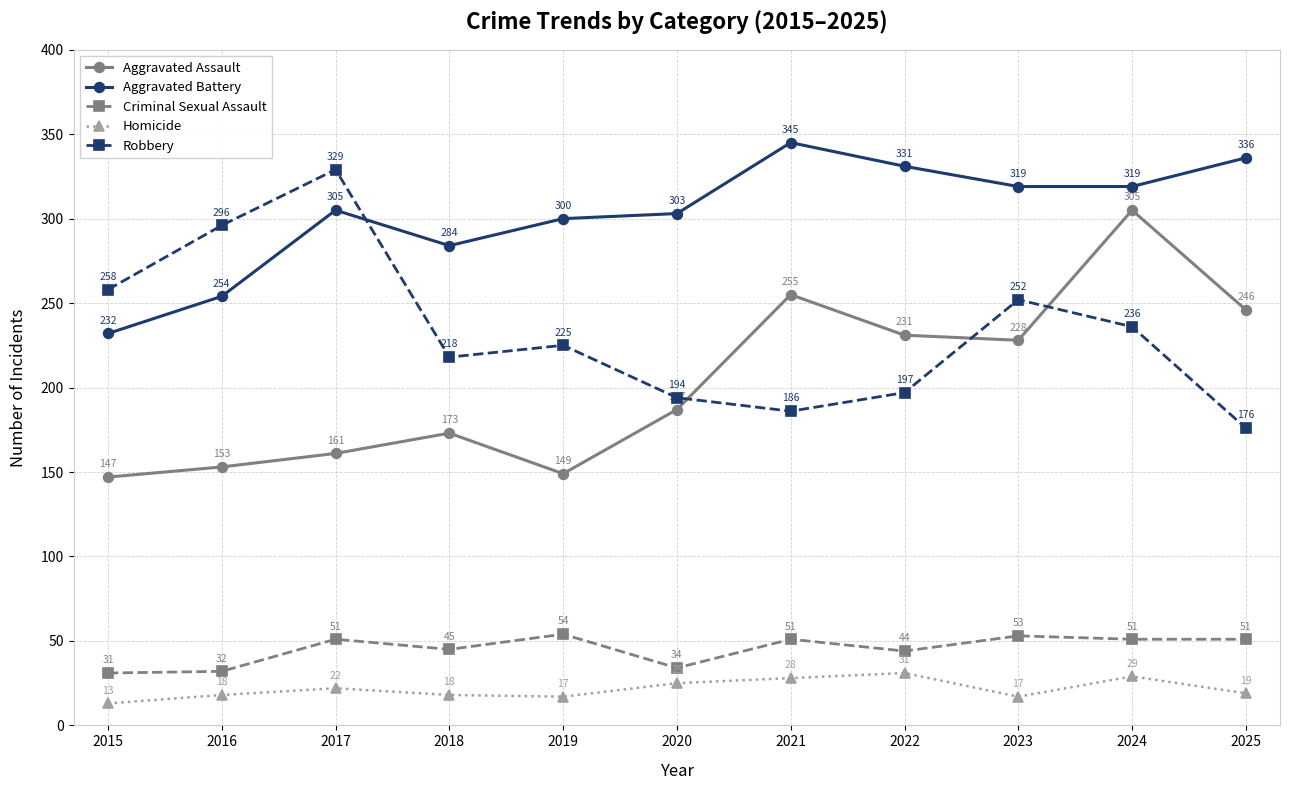

Between 2018 and 2025, which series saw the biggest shift?

Aggravated Assault